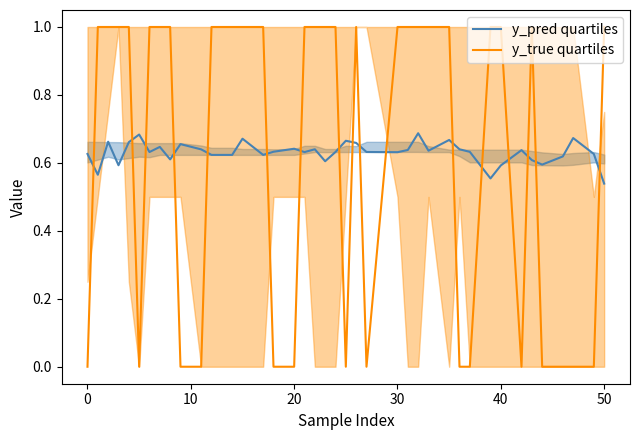

At how many categories does at least one series exceed 0?

40